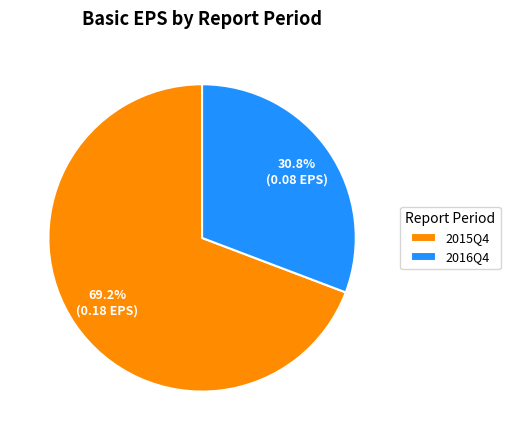

To the nearest percent, what percentage of the pie is 2015Q4?

69%